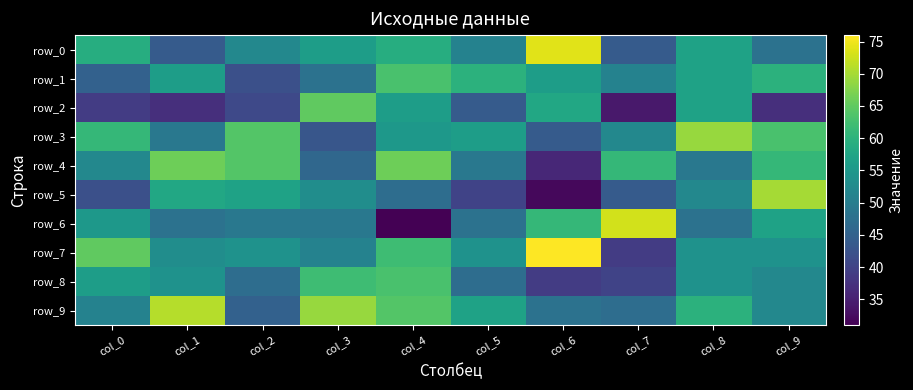

How many categories are shown in the chart?

10